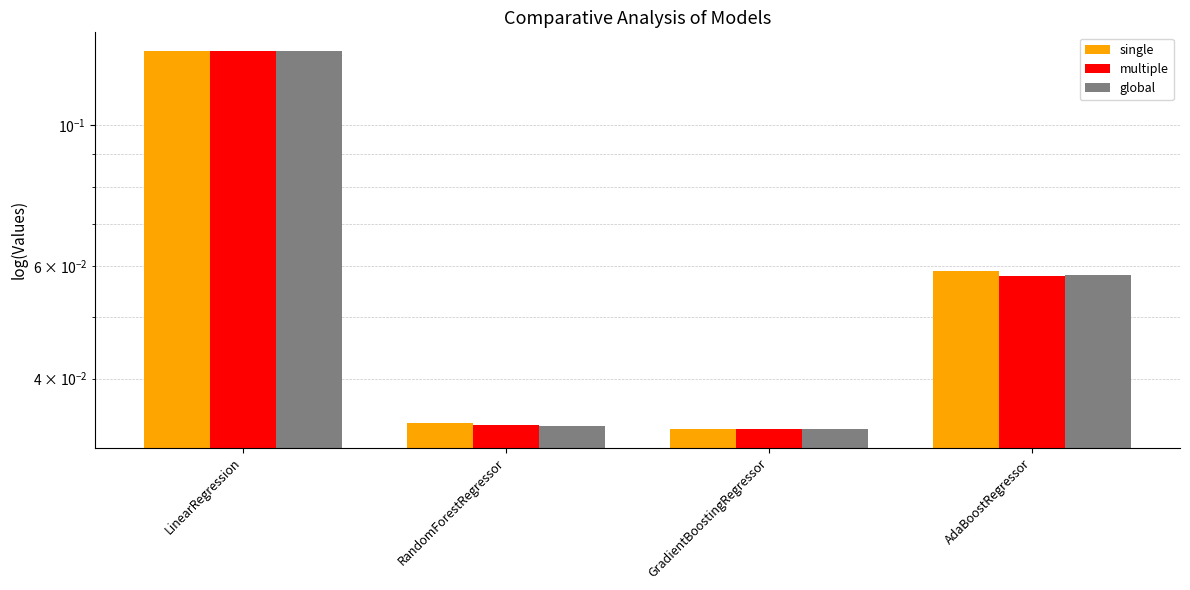

What is the greatest value displayed?

0.1